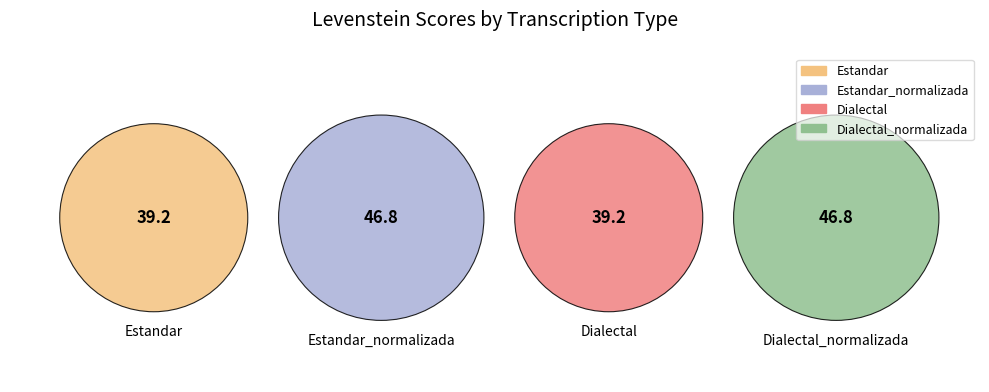

Is there a majority slice in this chart?

No